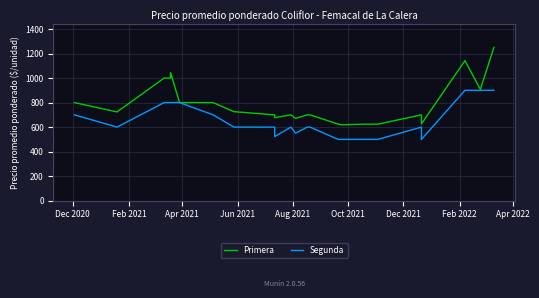

Between Feb 2021 and Feb 2022, which series saw the biggest shift?

Primera